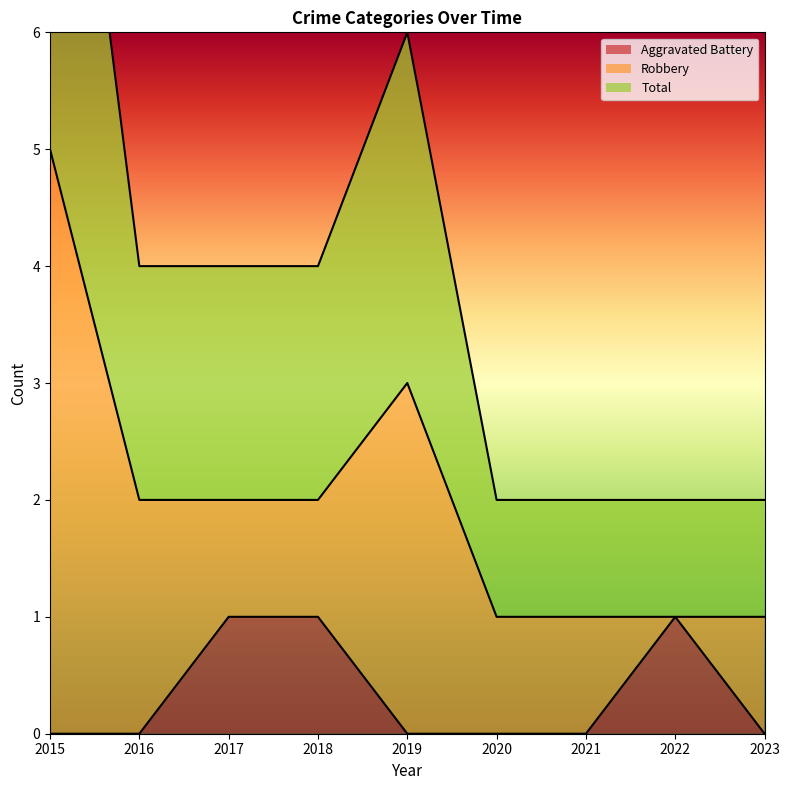

True or false: Aggravated Battery has a value of 0 at 2019.

True